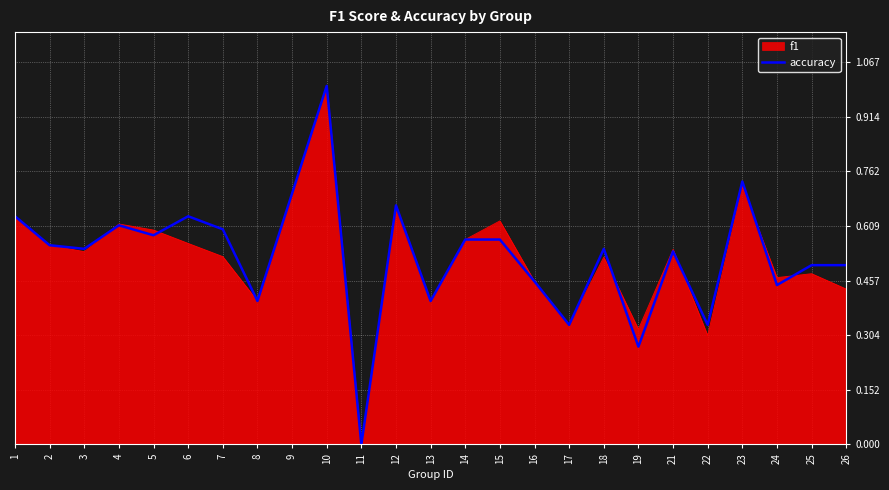

What is the total value across all series at 1?

1.3